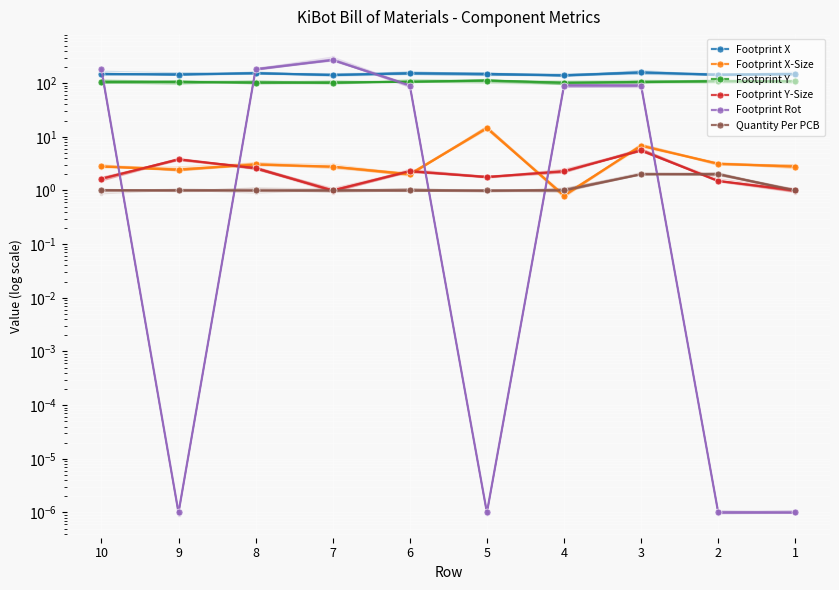

Is this an area chart (filled region under the line)?

No